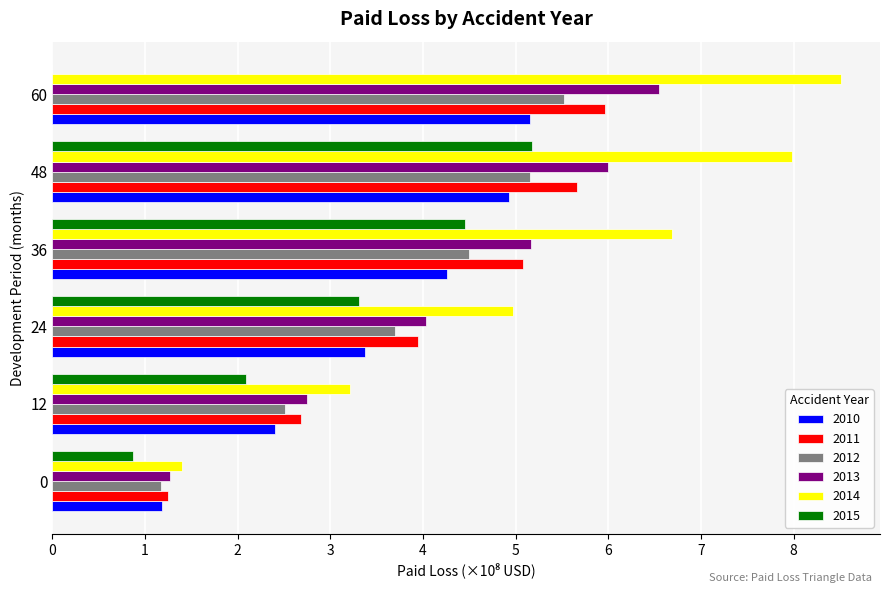

The value of 2015 at 36 is 6.6. True or false?

False